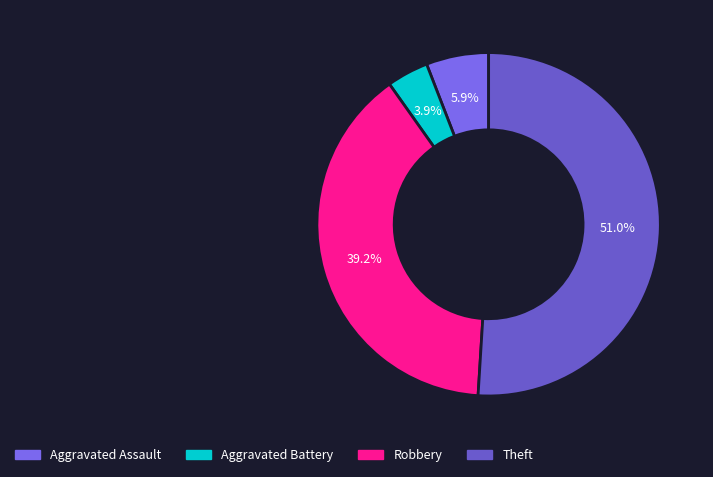

The Theft slice represents 60% of the pie. True or false?

False